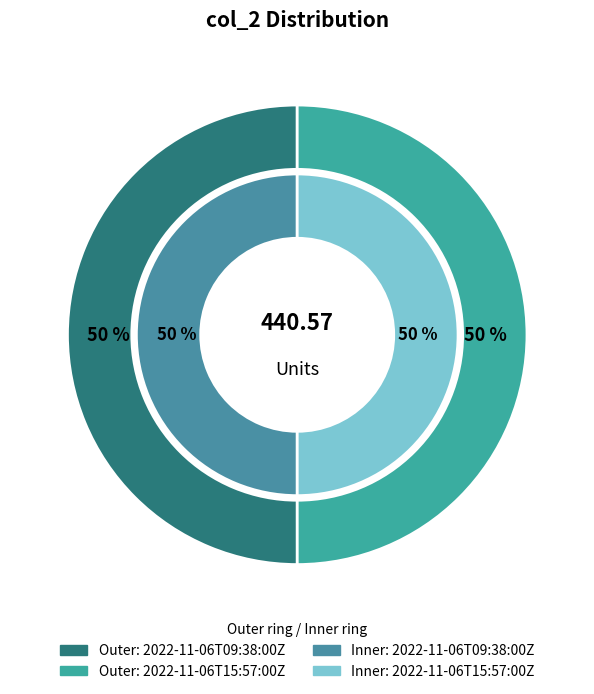

To the nearest percent, what is the combined percentage of 2022-11-06T09:38:00Z and 2022-11-06T15:57:00Z?

100%